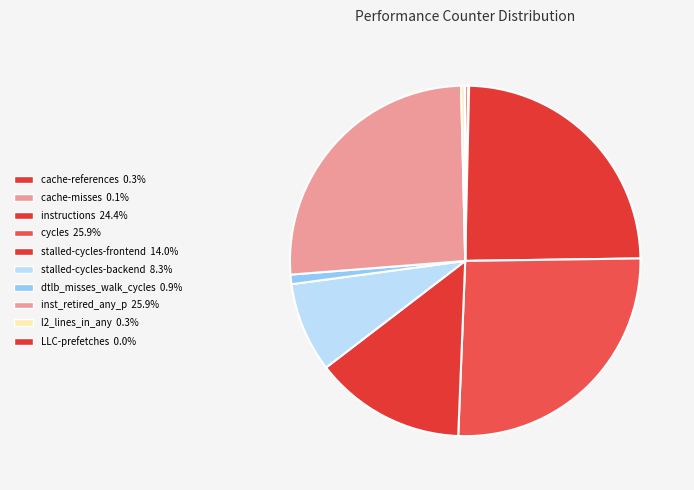

How many slices are in this pie chart?

10